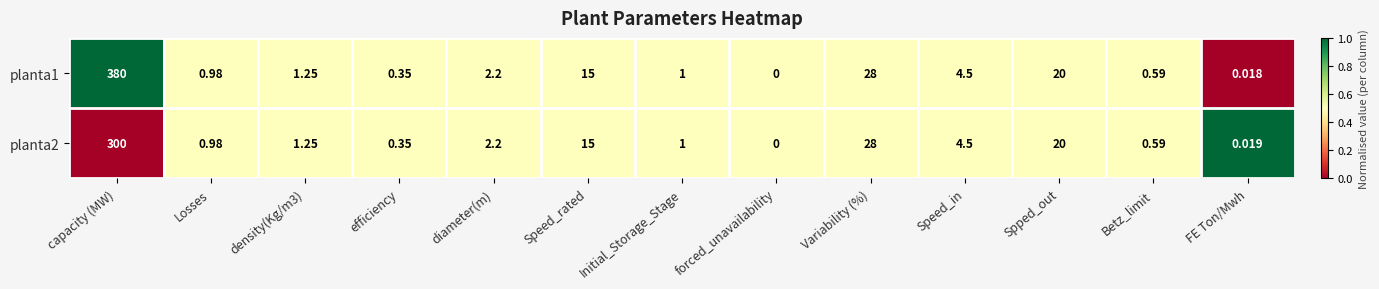

At which category is the sum across all series the highest?

capacity (MW)